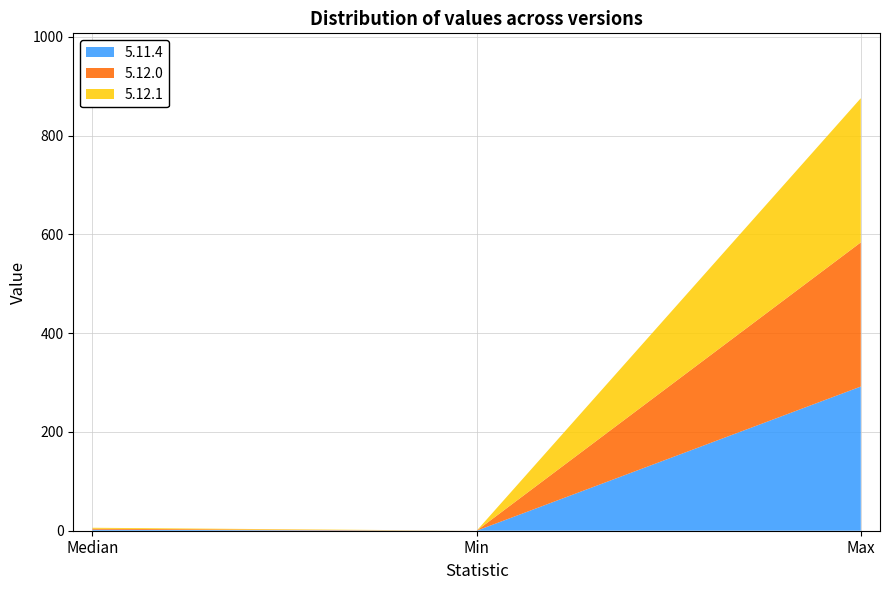

Reading left to right, list all the values displayed in this chart.

5.11.4: Median=2	Min=0	Max=292
5.12.0: Median=2	Min=0	Max=292
5.12.1: Median=2	Min=0	Max=292